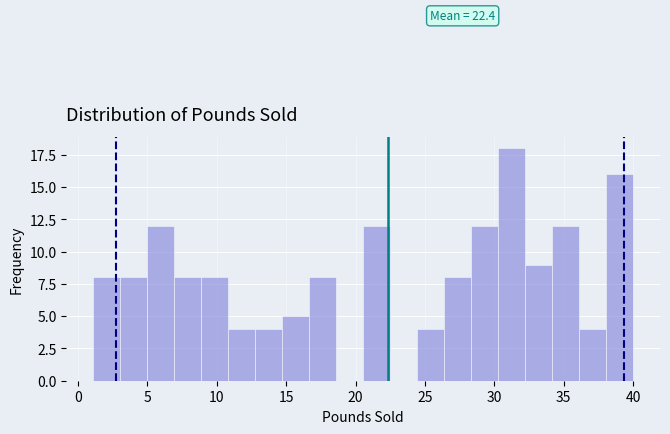

Read against the x-axis, roughly where is the centre of the tallest bar?

31.0